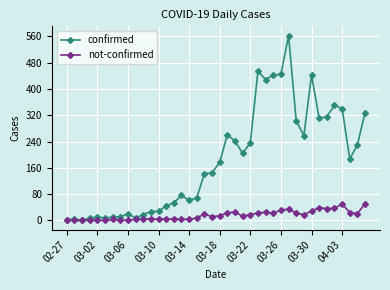

Which series has the largest total across all categories?

confirmed